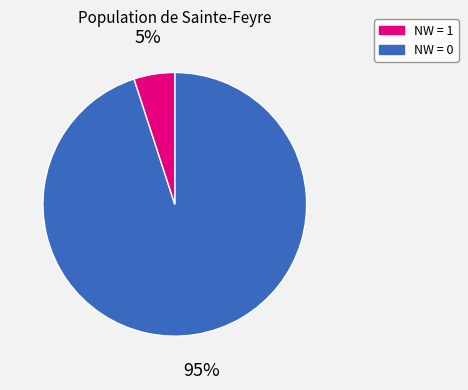

To the nearest percent, what is the difference between the largest and smallest slice percentages?

90%